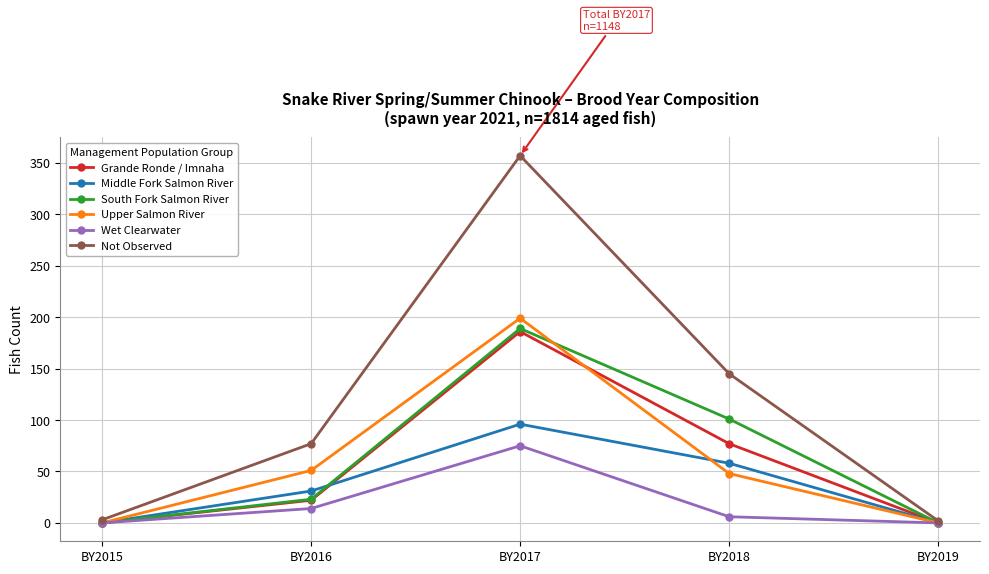

What is the sum of the Wet Clearwater values at BY2019 and BY2018?

6